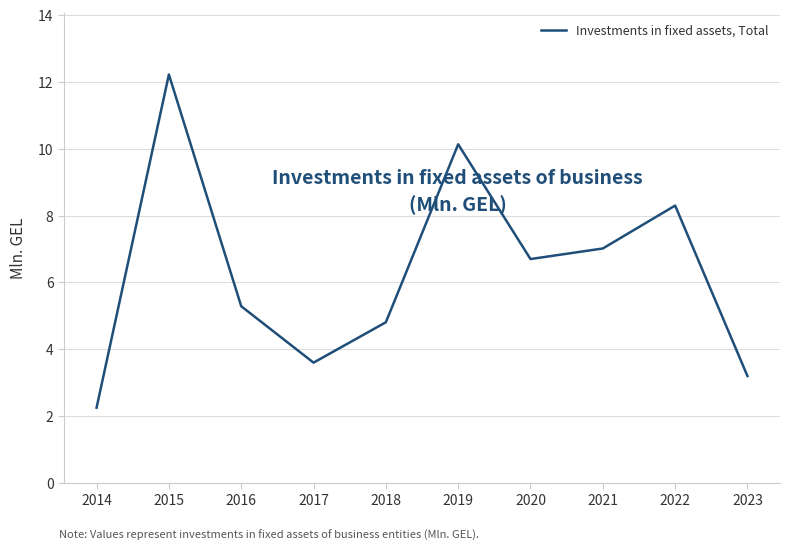

List the labels in order of value, largest first.

2015, 2019, 2022, 2021, 2020, 2016, 2018, 2017, 2023, 2014